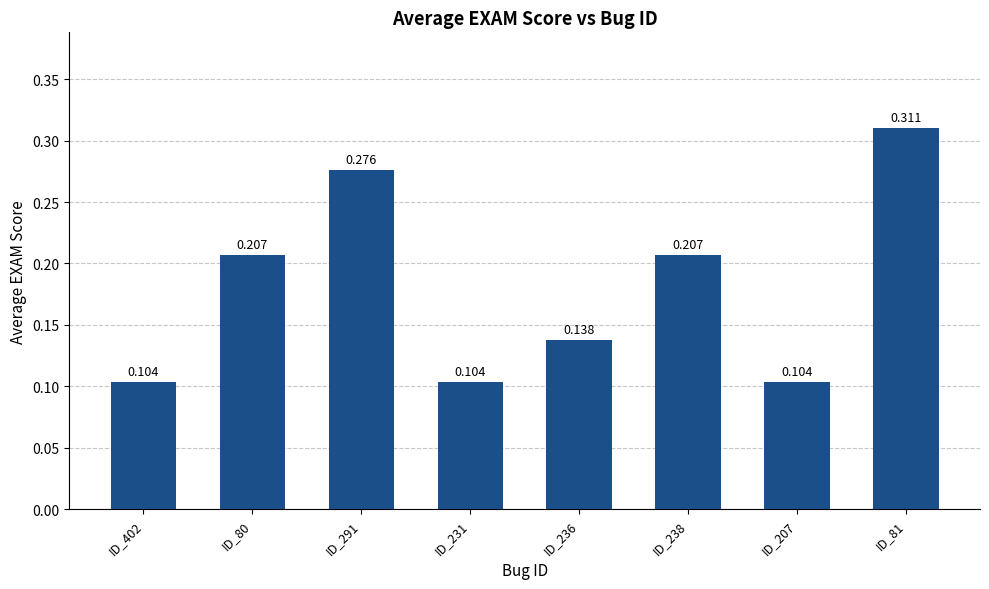

What is the sum of the values at ID_80 and ID_402?

0.3